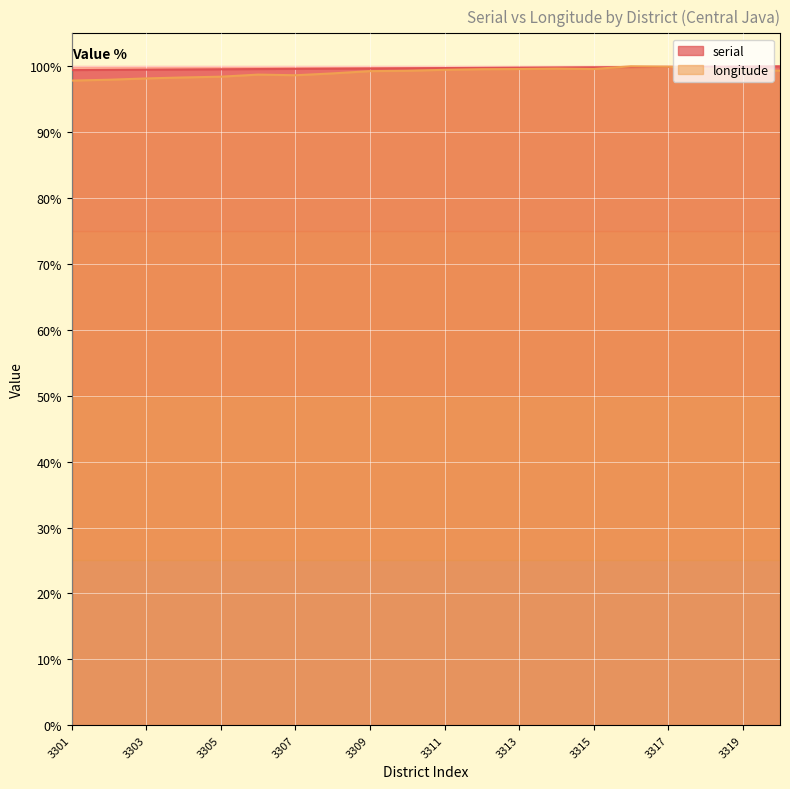

In longitude, how many points are lower than both neighbors (excluding endpoints)?

2